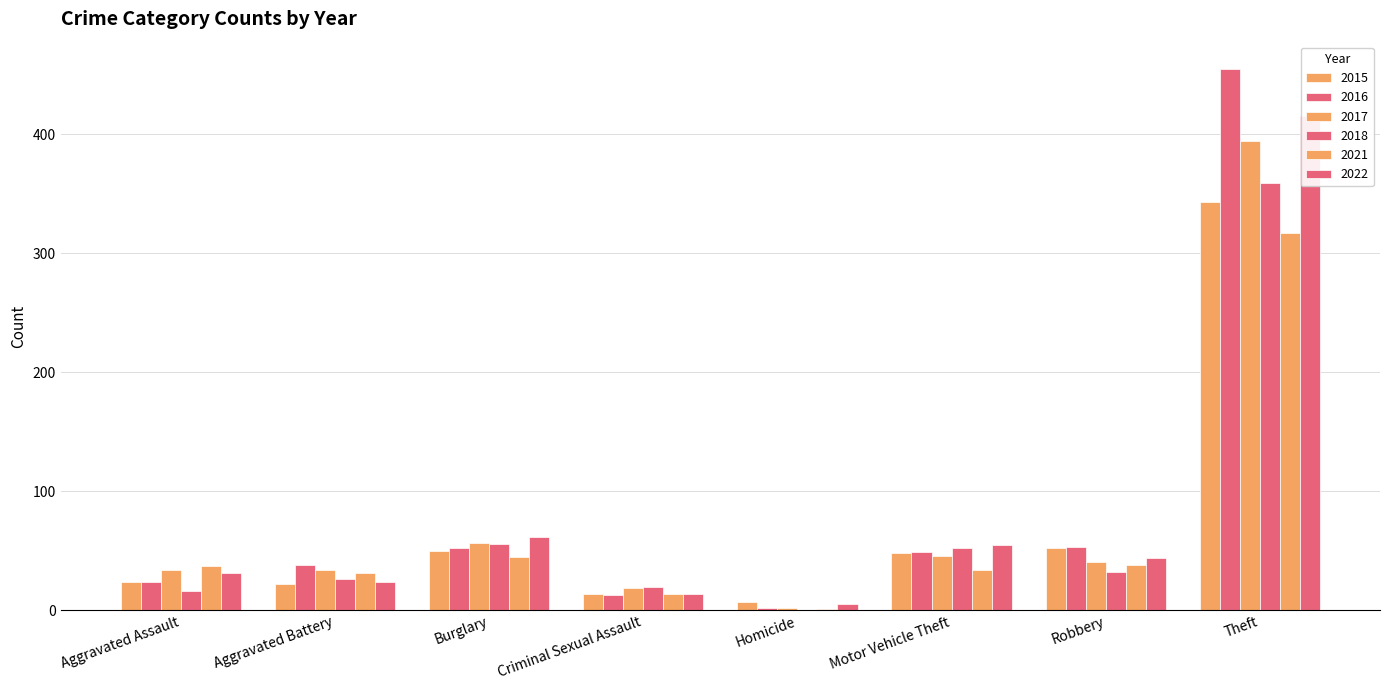

Which series has the largest range (max minus min)?

2016